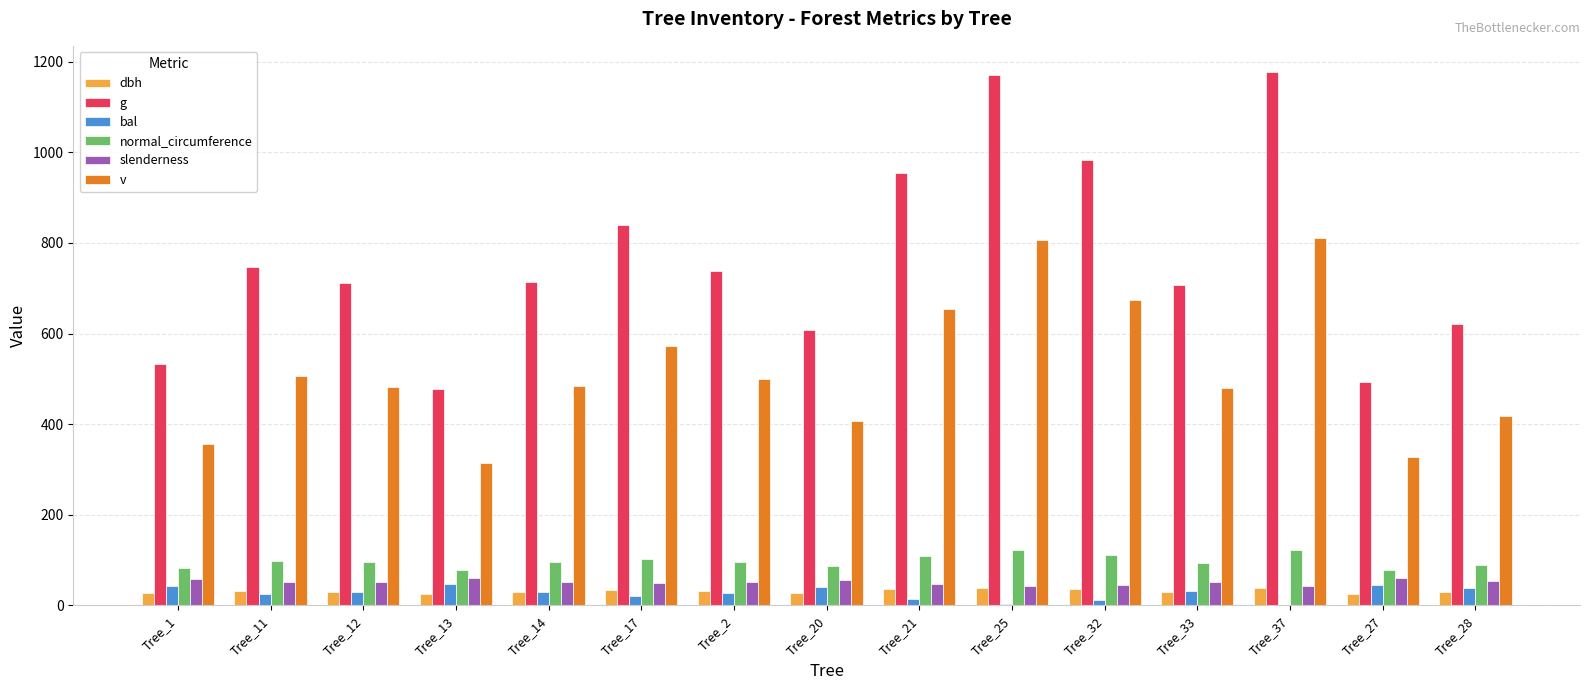

What is the greatest value displayed?

1176.5